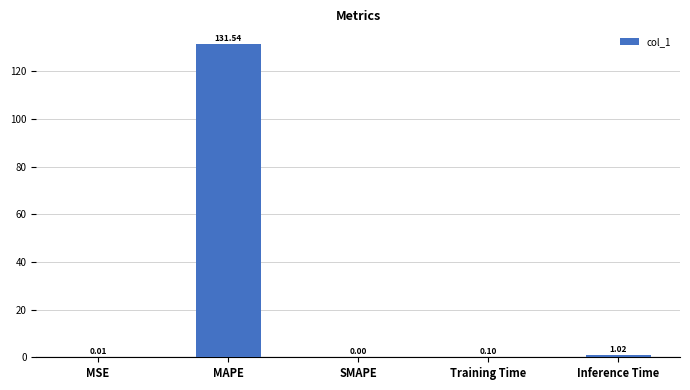

Which category has the highest value across all series?

MAPE